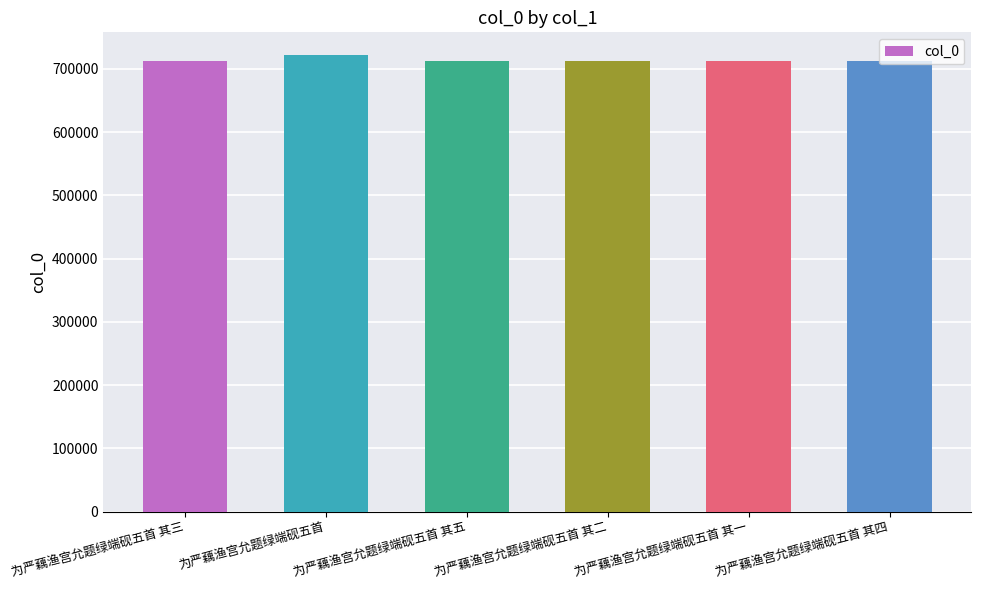

What is the value of the 1st bar from the left?

712128